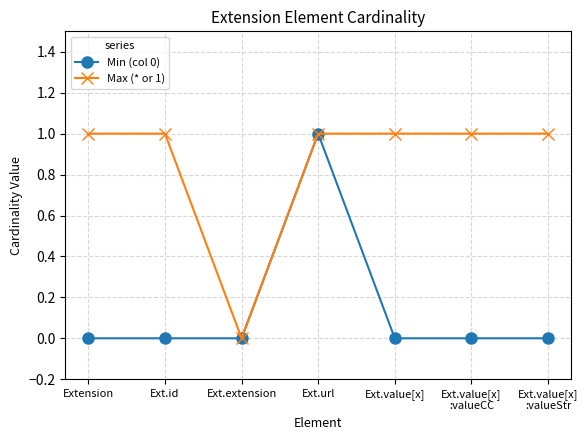

Which series has the largest total across all categories?

Max (* or 1)